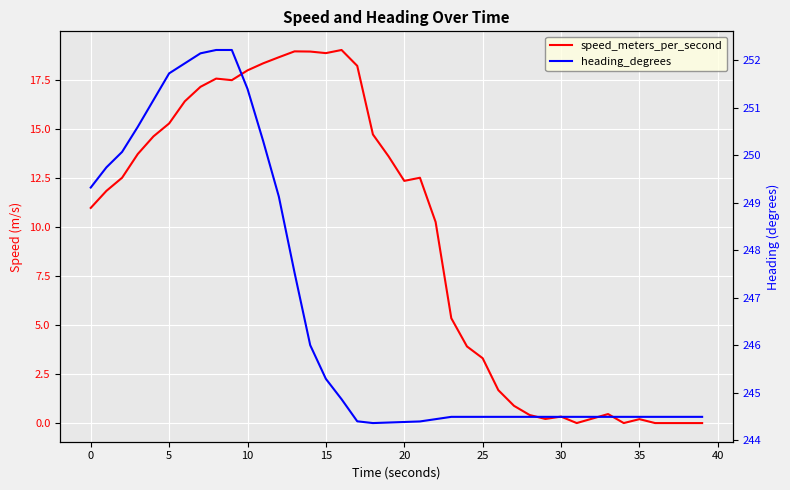

What is the maximum value for speed_meters_per_second?

19.0